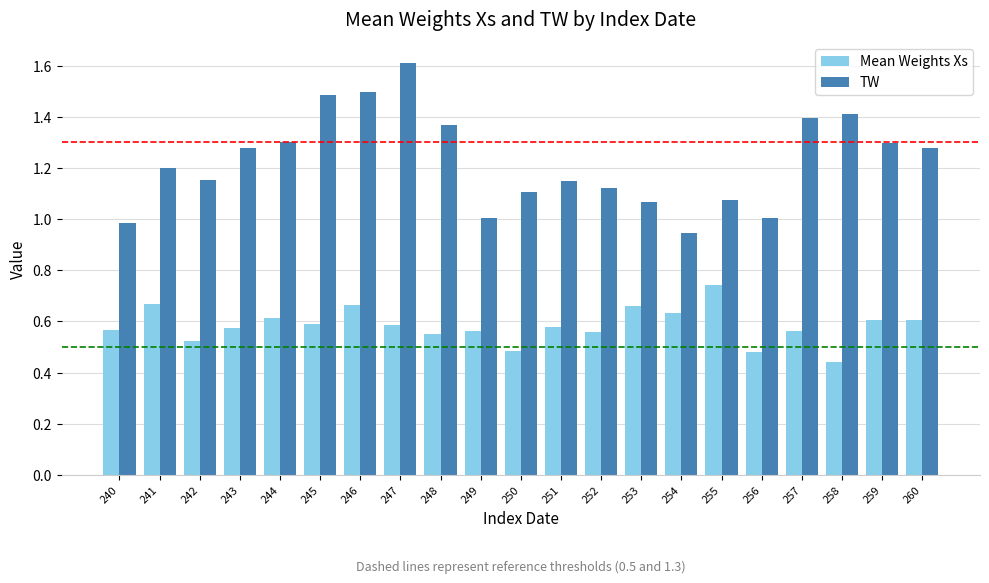

At which label is Mean Weights Xs closest to 0?

258